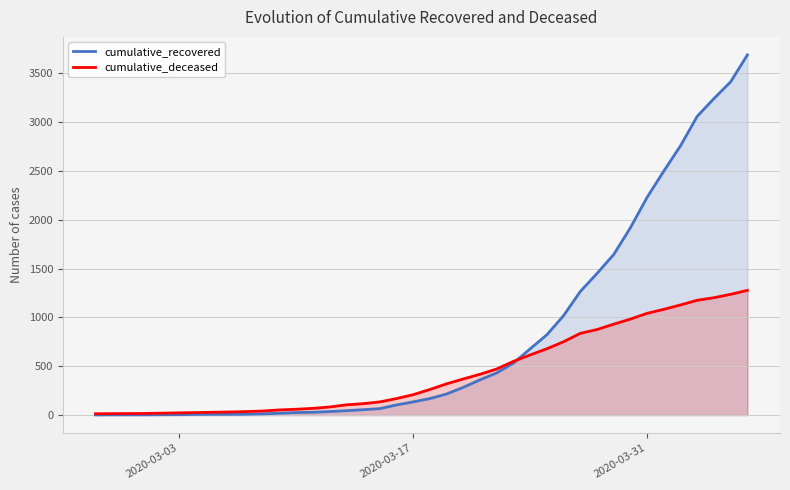

Which series has the largest range (max minus min)?

cumulative_recovered